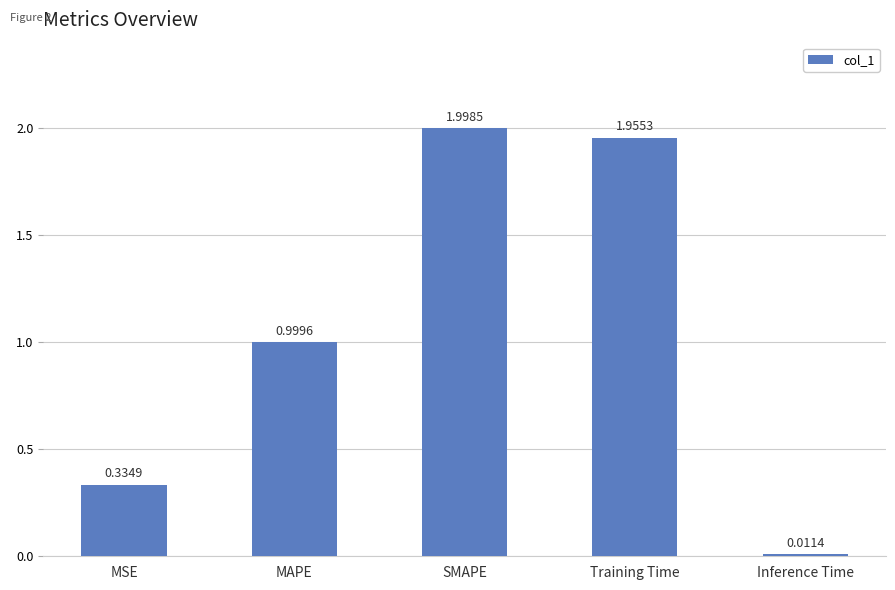

List the labels in order of value, largest first.

SMAPE, Training Time, MAPE, MSE, Inference Time